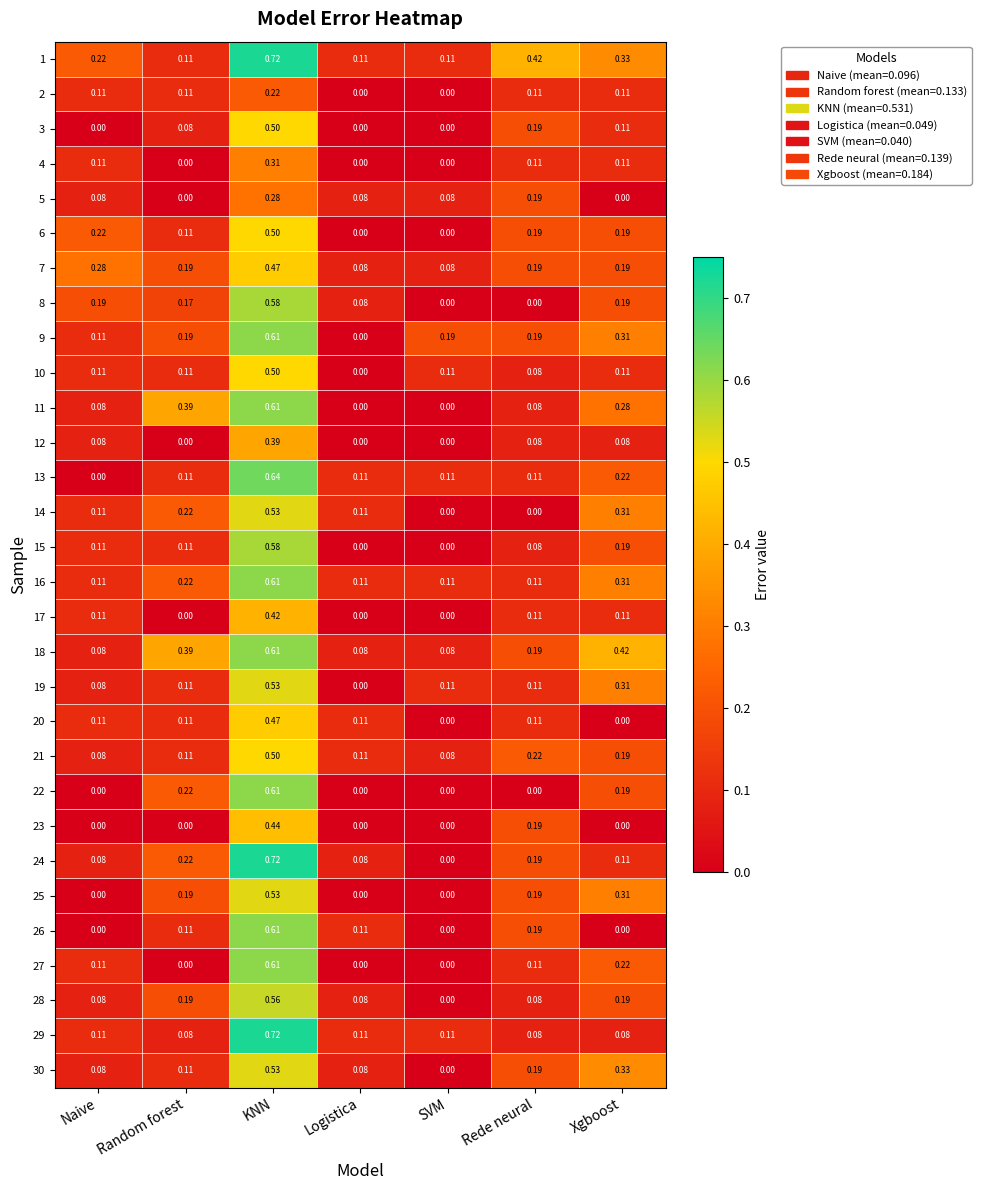

At which category is the sum across all series the highest?

KNN